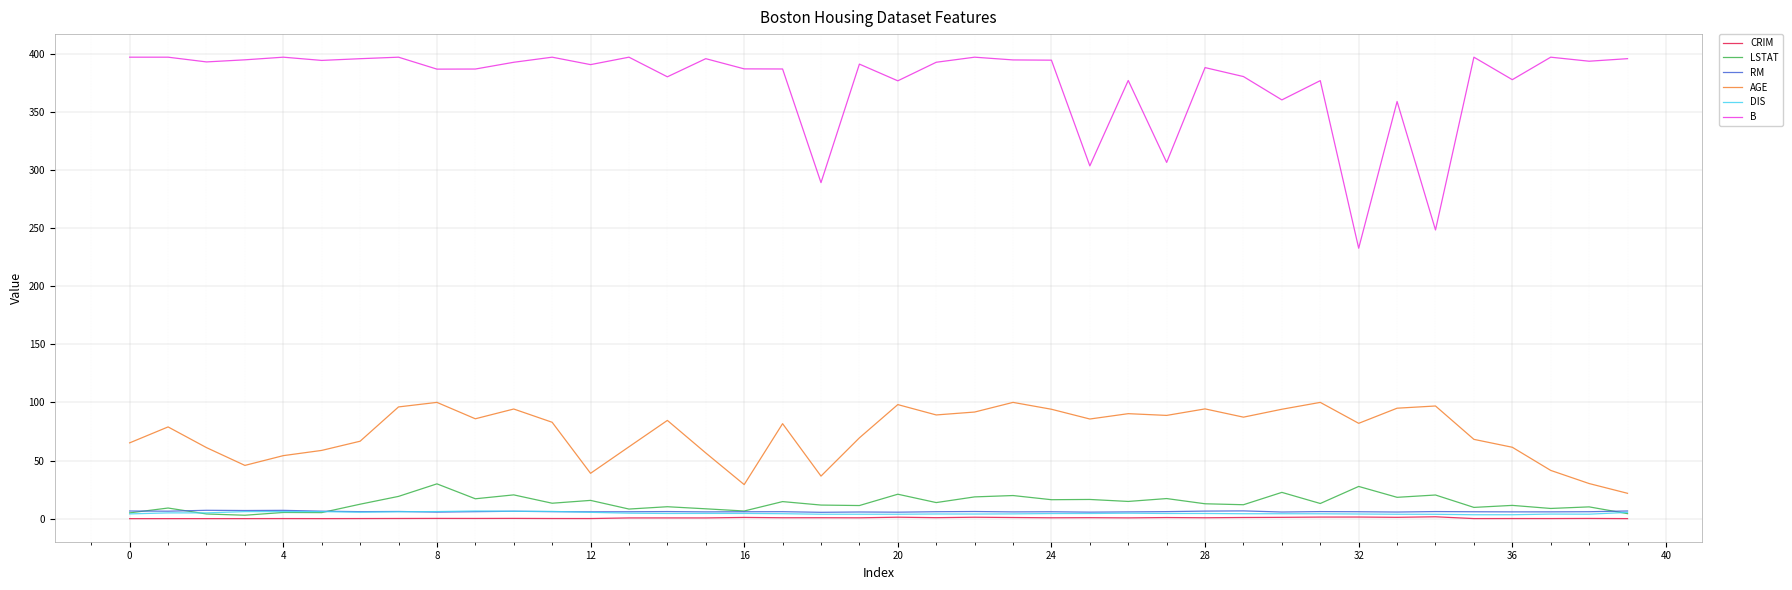

True or false: B and CRIM intersect in this chart.

False